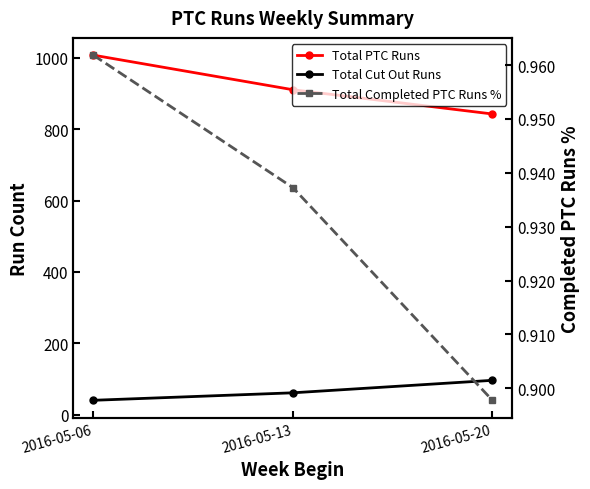

What is the value of the Total Cut Out Runs point at the 3rd from the left?

96.0